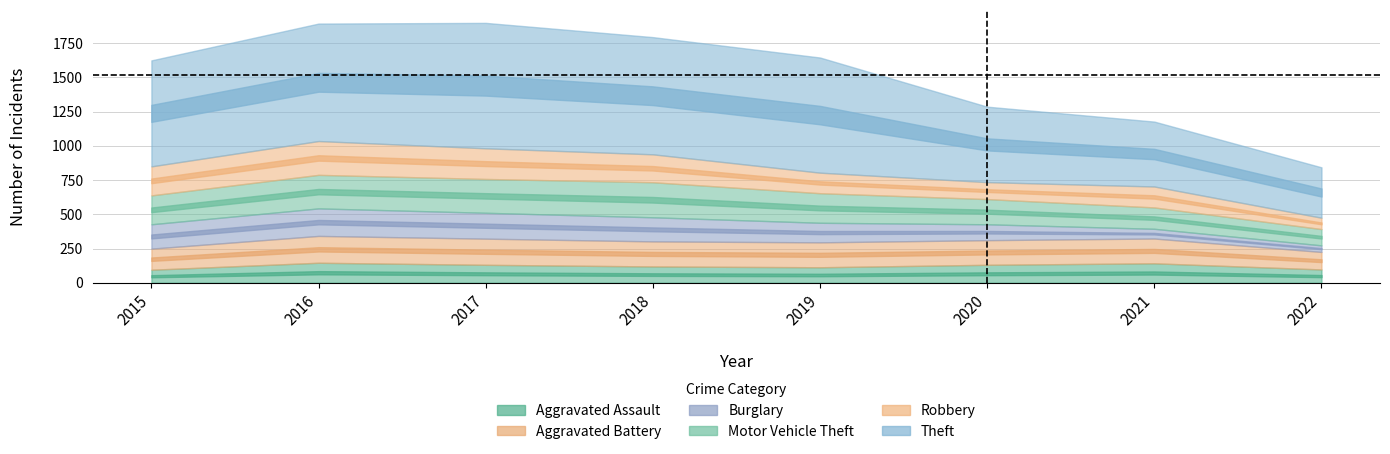

True or false: Burglary has a value of 143 at 2019.

True